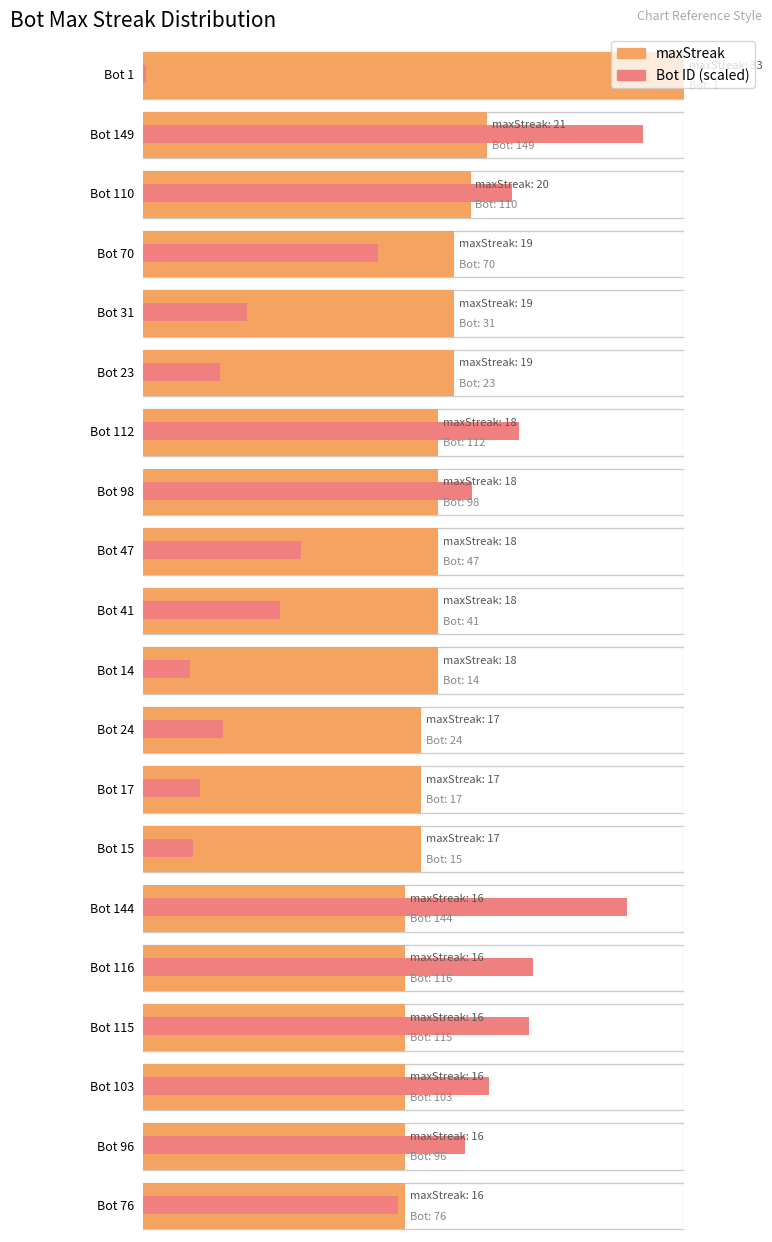

At which category does the chart reach its peak across all series?

Bot 149